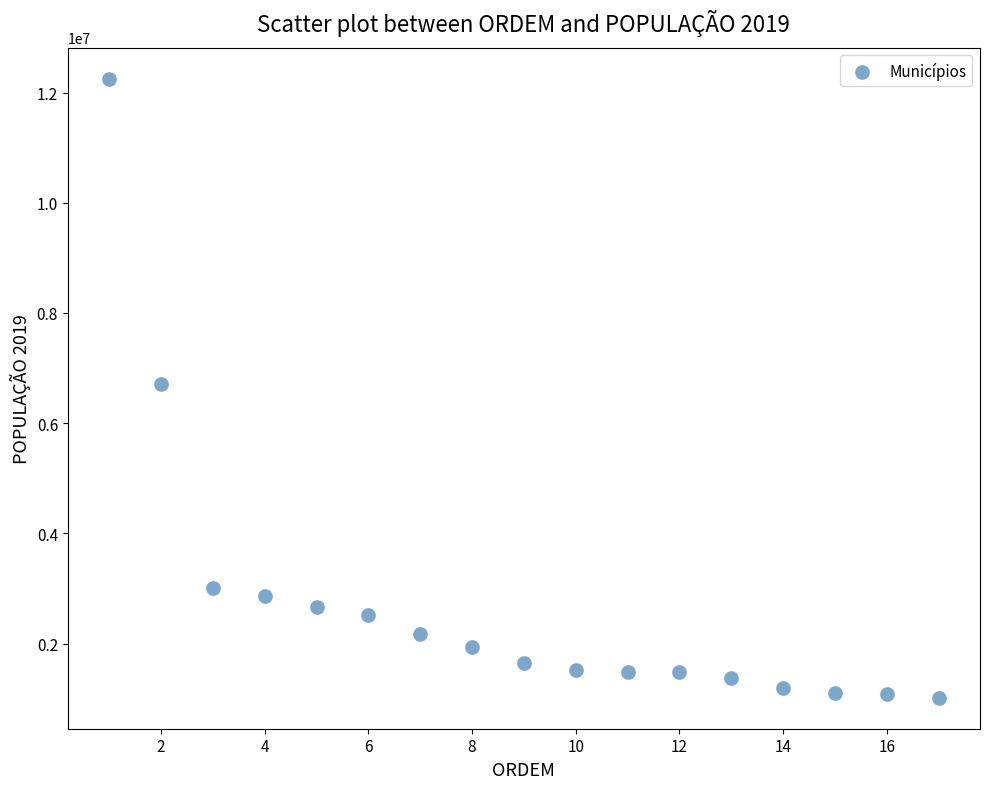

What is the range of Y values (max minus min)?

11233075